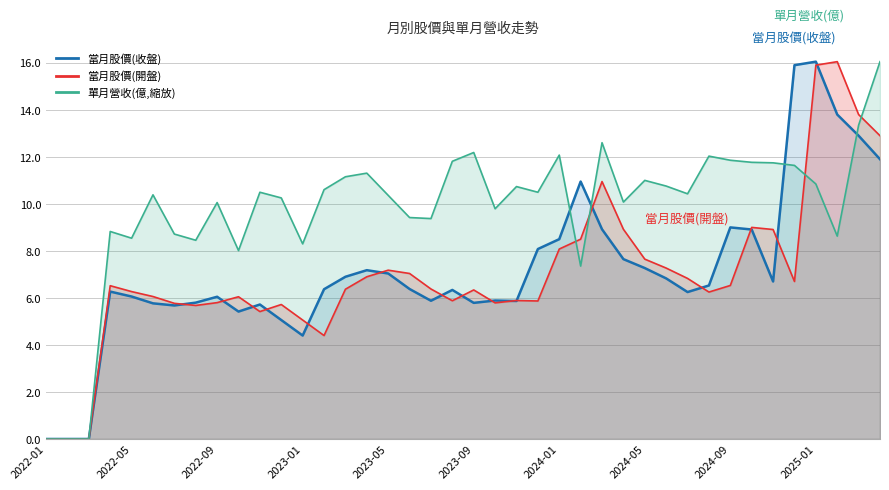

At how many categories does at least one series exceed 7?

37